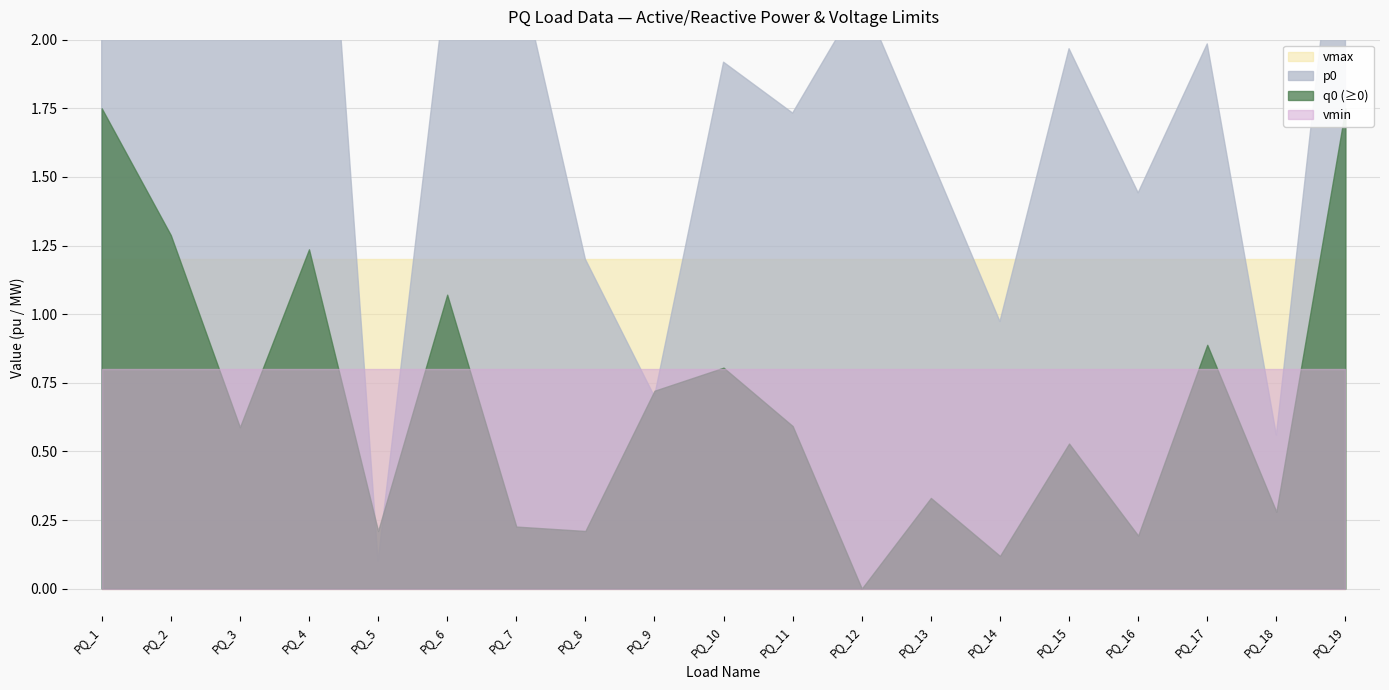

What are all the series names shown in the legend?

p0, q0, vmax, vmin